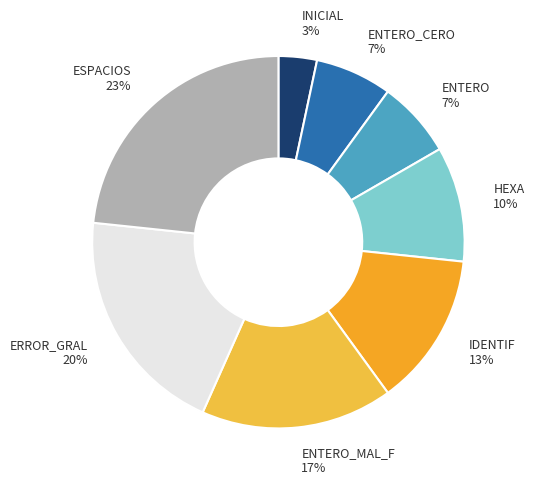

To the nearest percent, what percentage of the pie is INICIAL?

3%